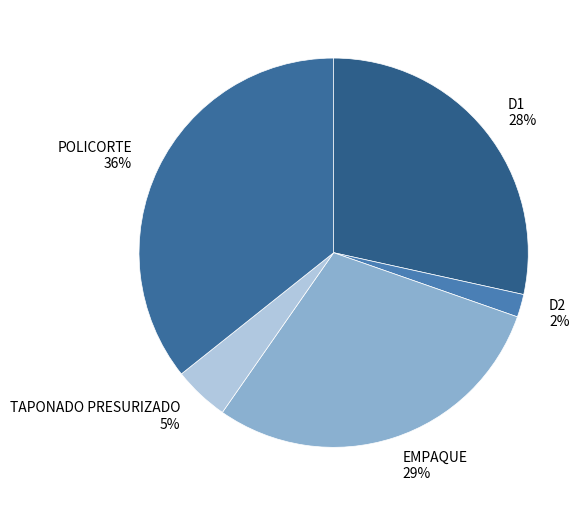

Rank the categories by value from highest to lowest.

POLICORTE, EMPAQUE, D1, TAPONADO PRESURIZADO, D2